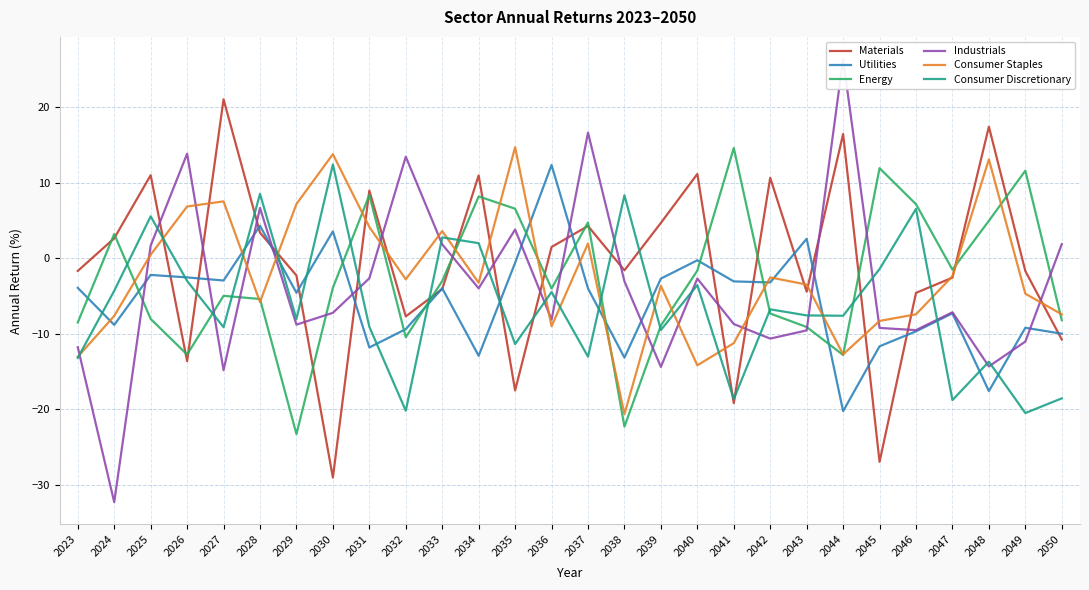

Which category has the lowest value in the Energy series?

2029